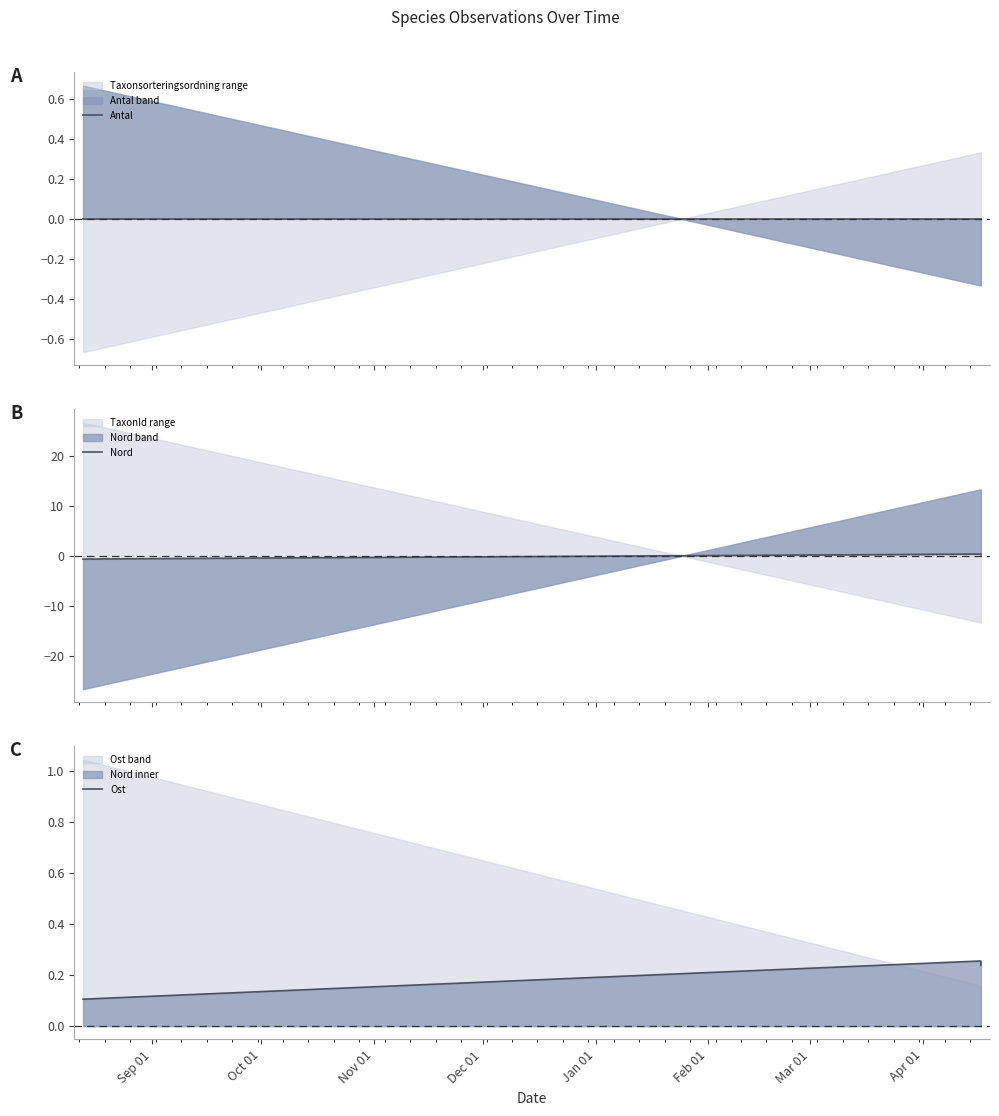

Is it true that Ost equals 0.1 at Sep 01?

True